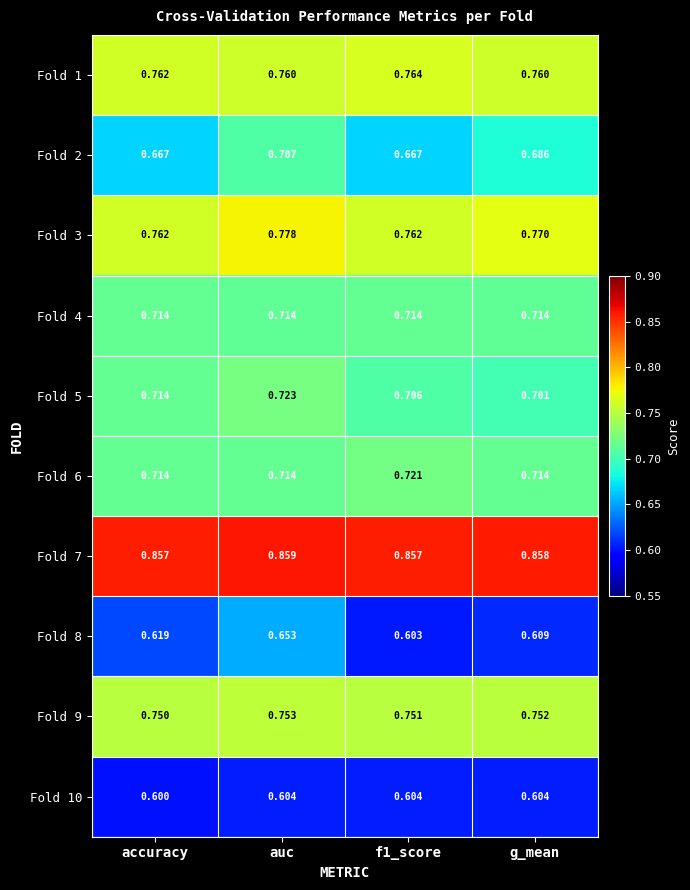

At which label is Fold 9 closest to 0?

accuracy